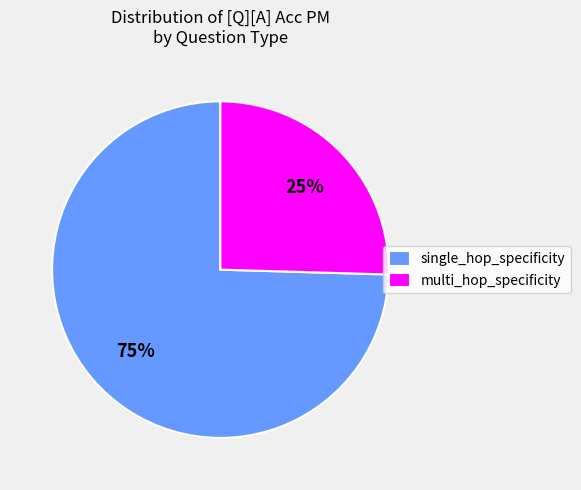

To the nearest percent, what percentage of the pie is multi_hop_specificity?

25%